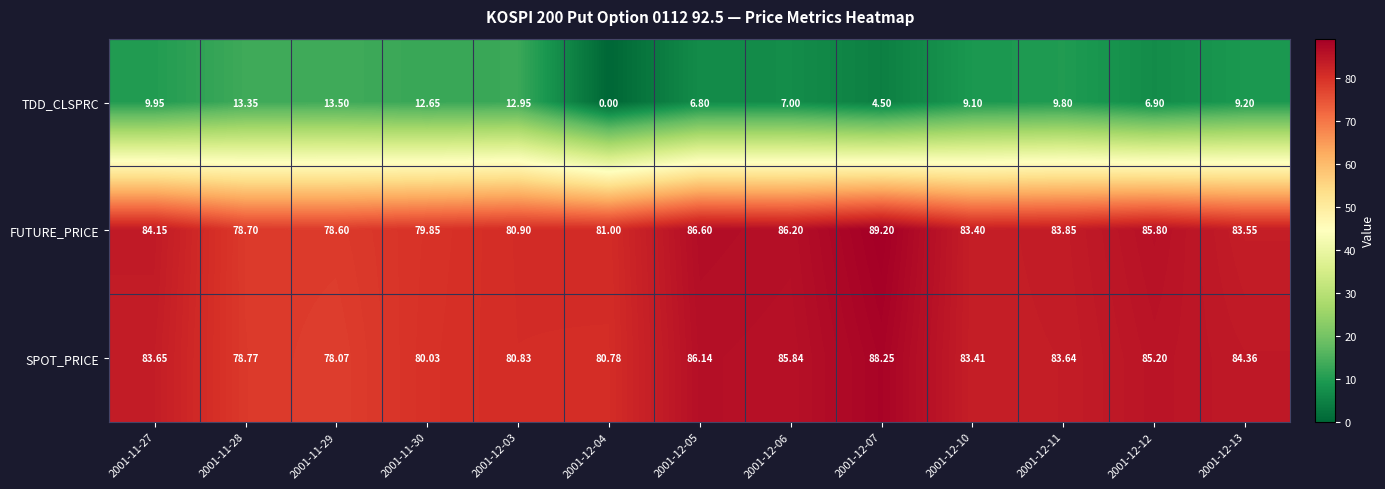

Between 2001-12-04 and 2001-12-12, which series saw the biggest shift?

TDD_CLSPRC